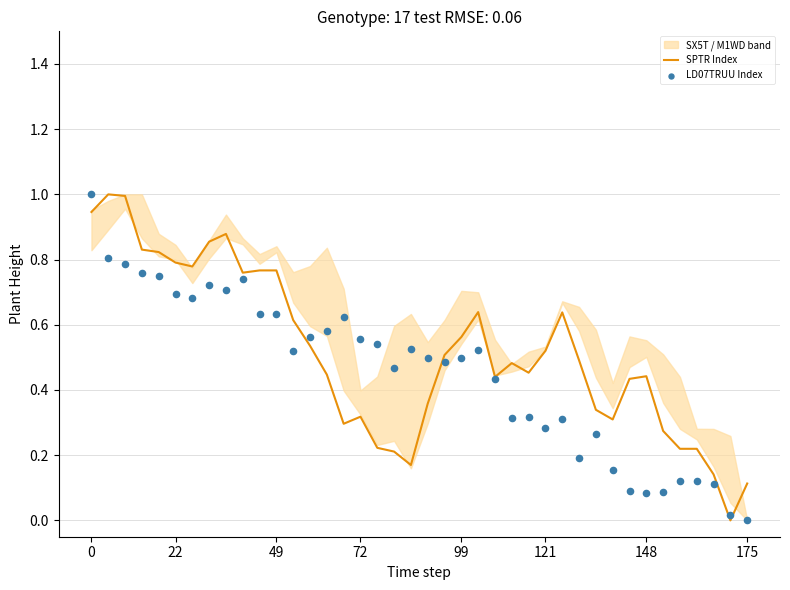

What is the highest value of the SPTR Index series?

1.0